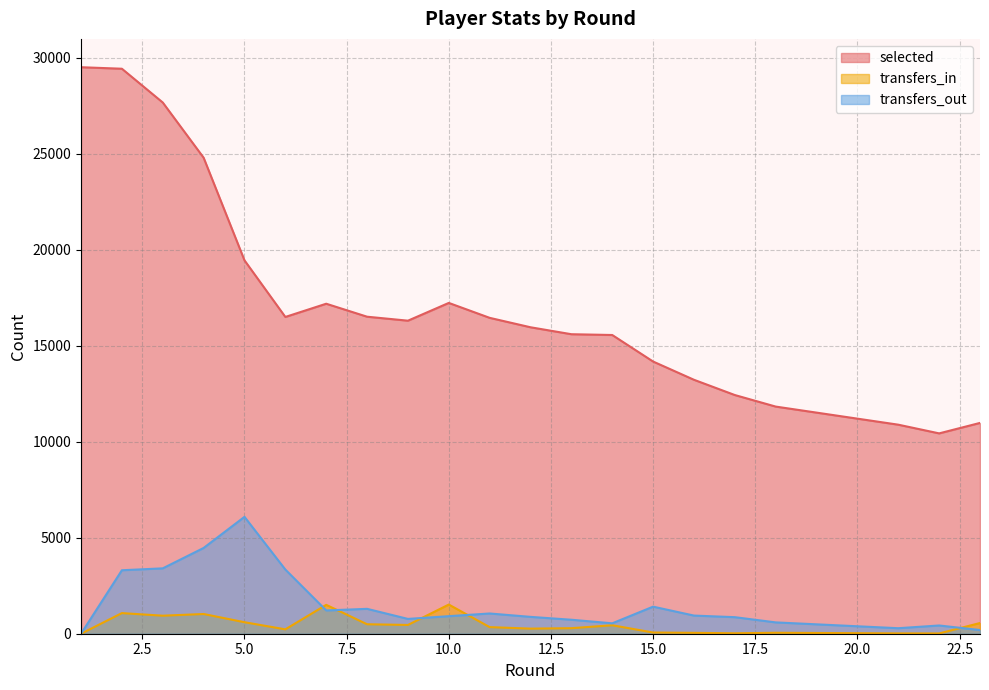

Which has a higher value, 14 or 22?

14